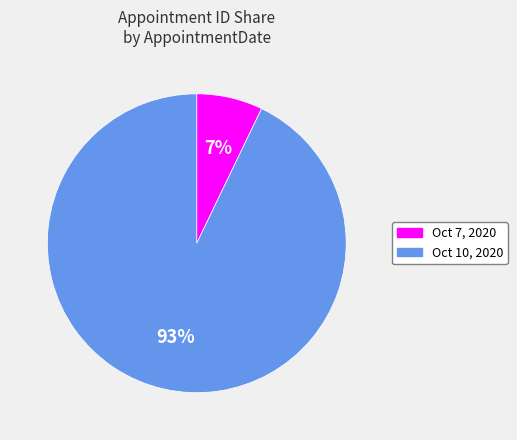

Which category accounts for the majority?

Oct 10, 2020